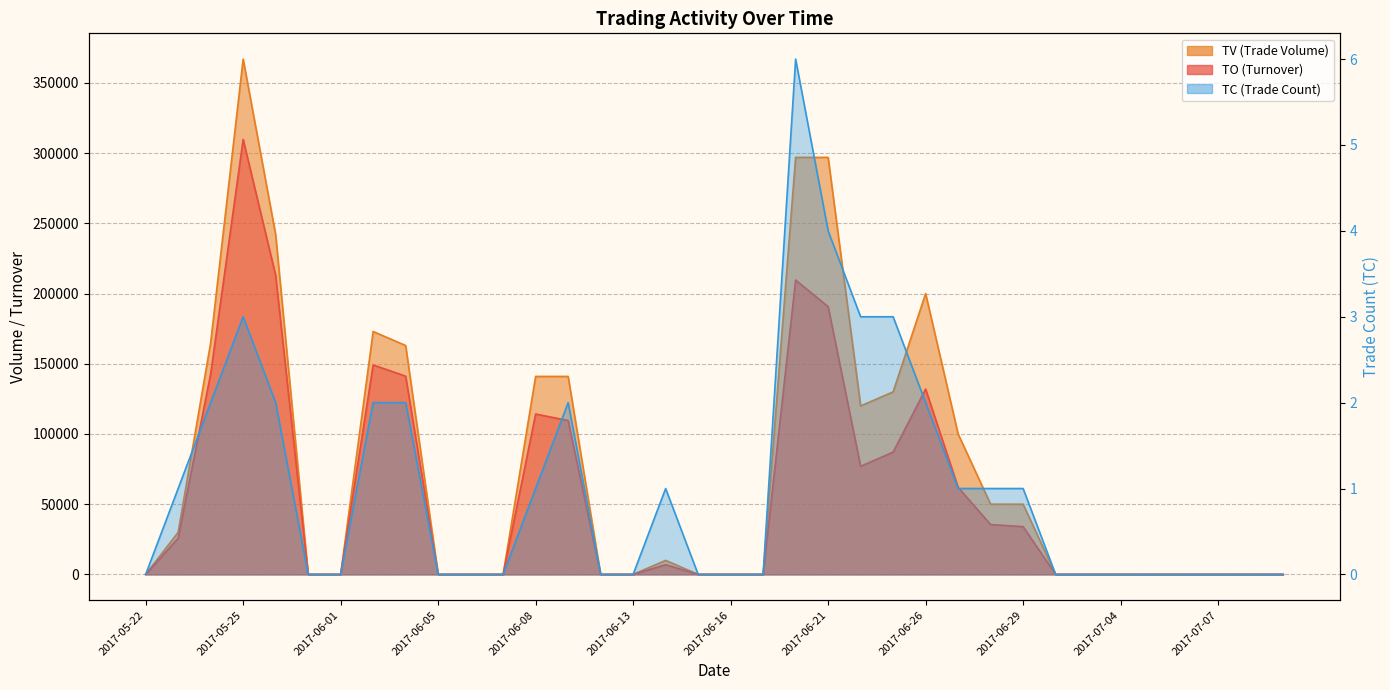

In TV, how many points are higher than both neighbors (excluding endpoints)?

4